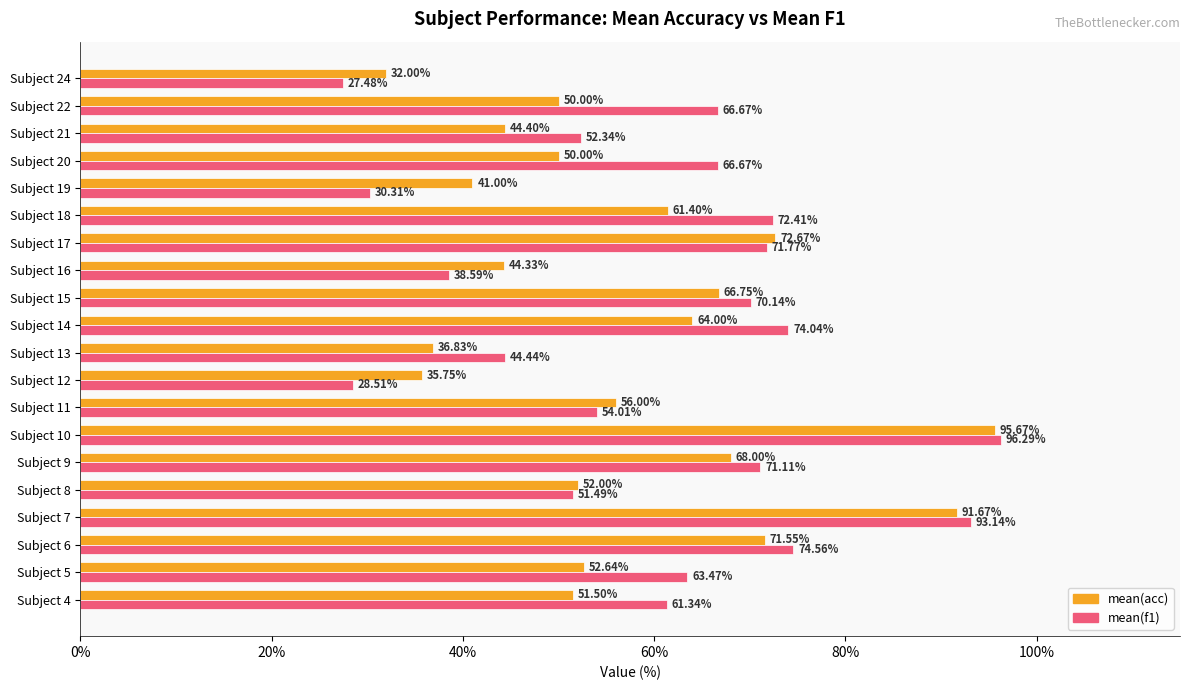

How many distinct data groups are displayed?

2